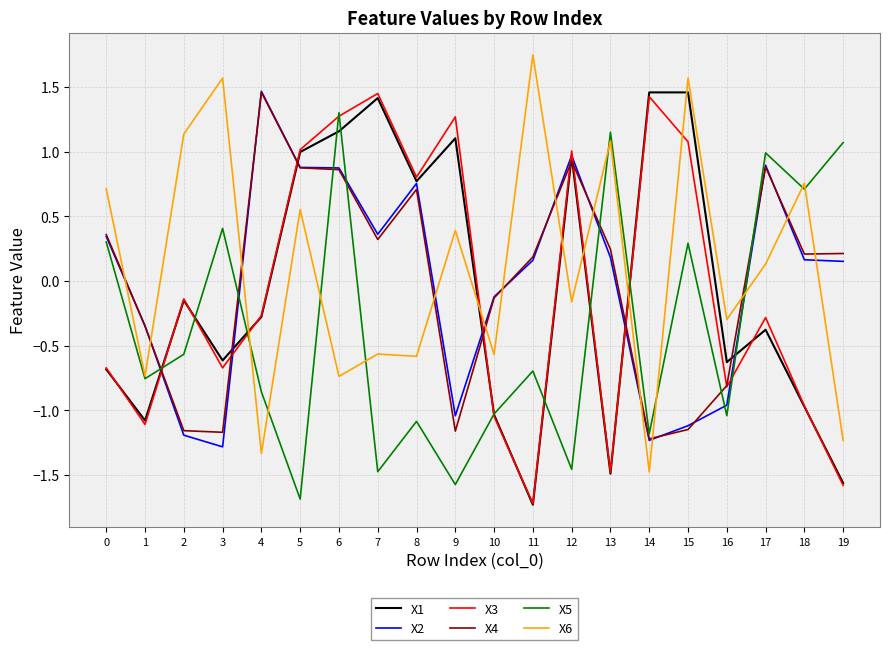

How many lines are shown in the chart?

6